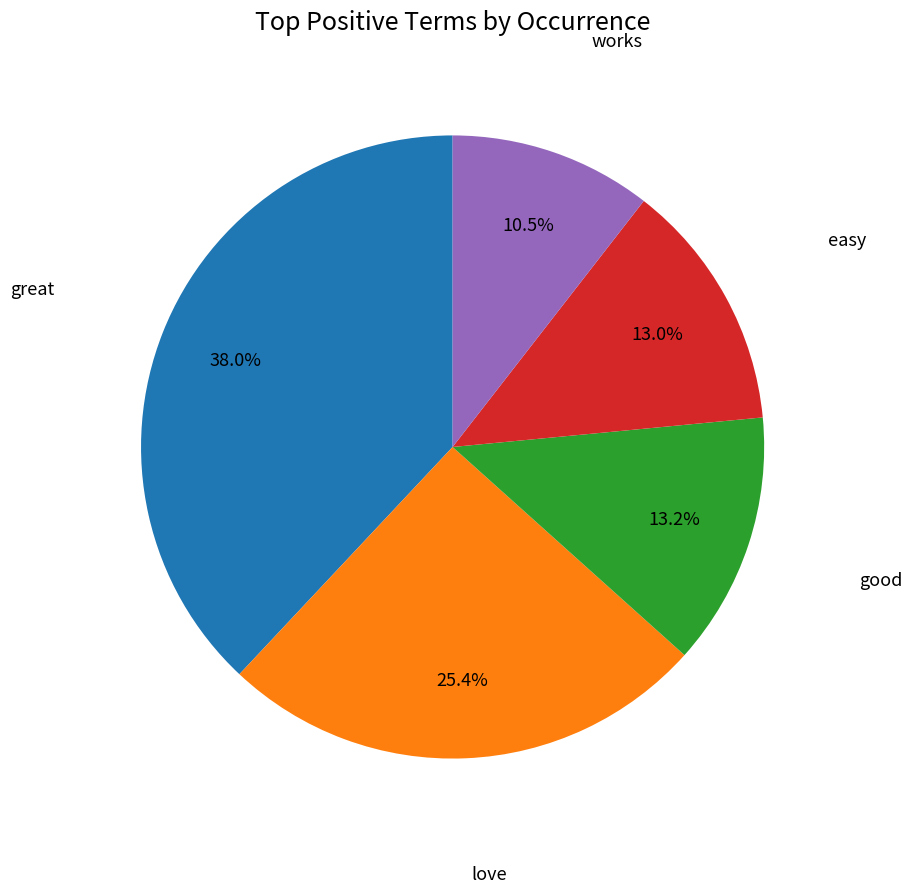

Which has a higher value, love or good?

love